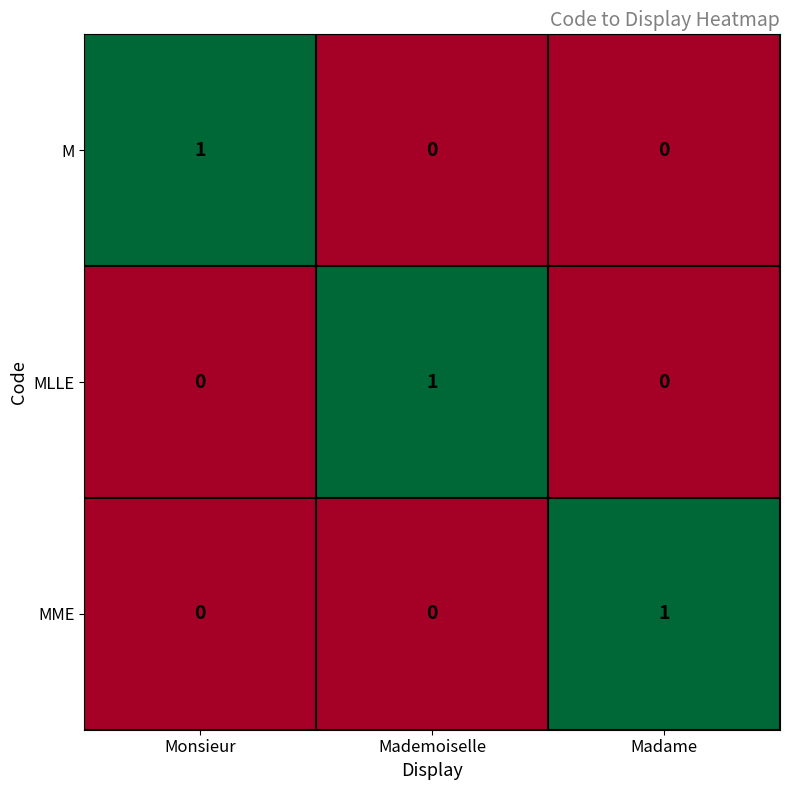

Reading left to right, extract all data points from this chart.

M: 1	0	0
MLLE: 0	1	0
MME: 0	0	1